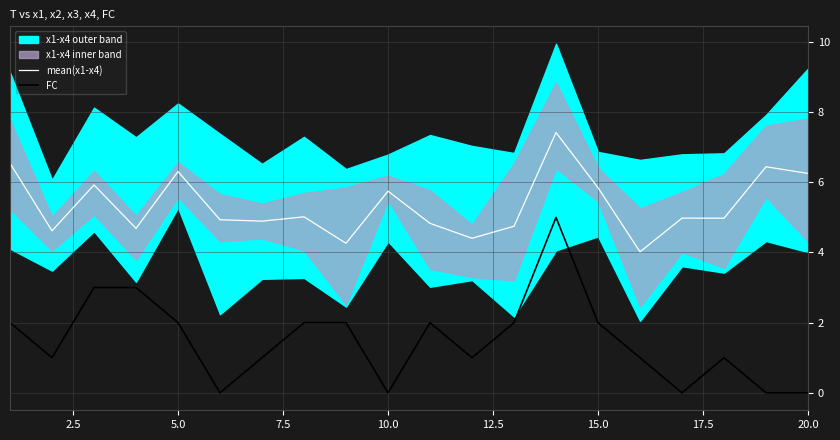

True or false: mean(x1-x4) and FC cross at least once.

False